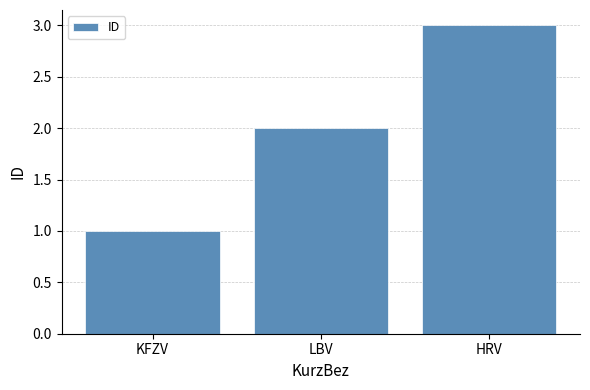

What is the label of the 1st bar from the right?

HRV